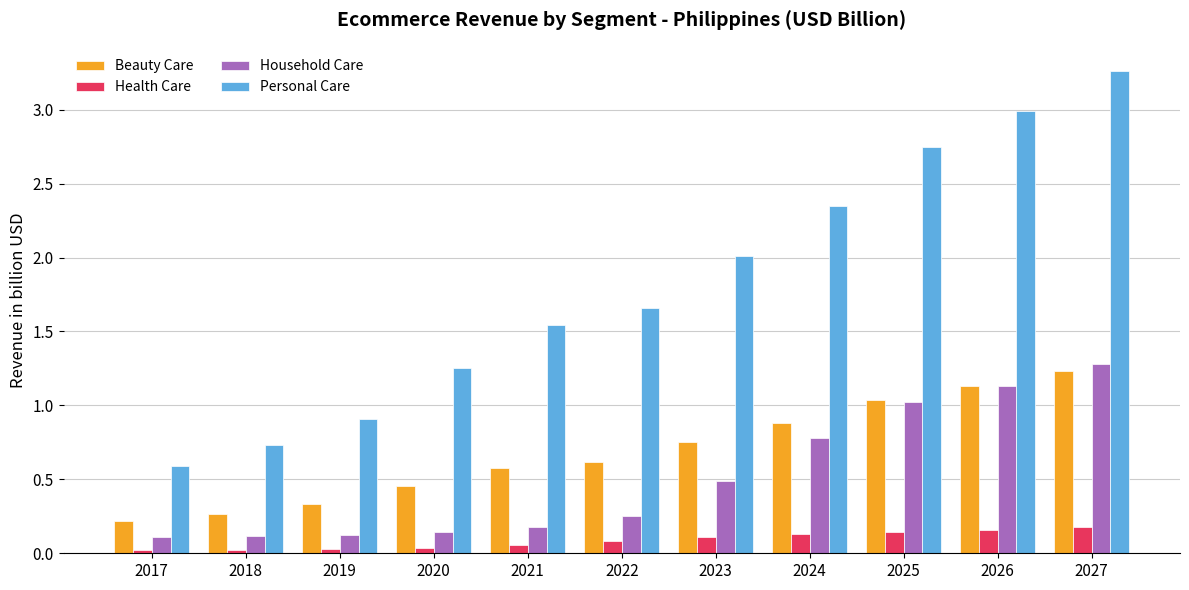

Is the value of Household Care at 2022 greater than the value of Beauty Care at 2023?

No